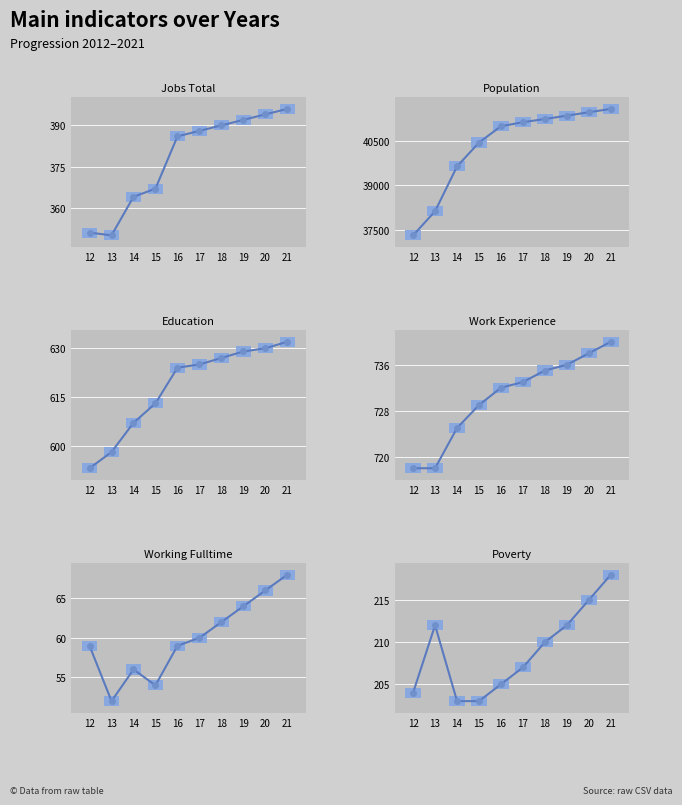

Reading left to right, list all the values displayed in this chart.

JobsTotal: 351	350	364	367	386	388	390	392	394	396
Population: 37308	38123	39637	40443	40995	41130	41238	41352	41466	41580
Education: 593	598	607	613	624	625	627	629	630	632
Work_Experience: 718	718	725	729	732	733	735	736	738	740
Working_Fulltime: 59	52	56	54	59	60	62	64	66	68
Poverty: 204	212	203	203	205	207	210	212	215	218